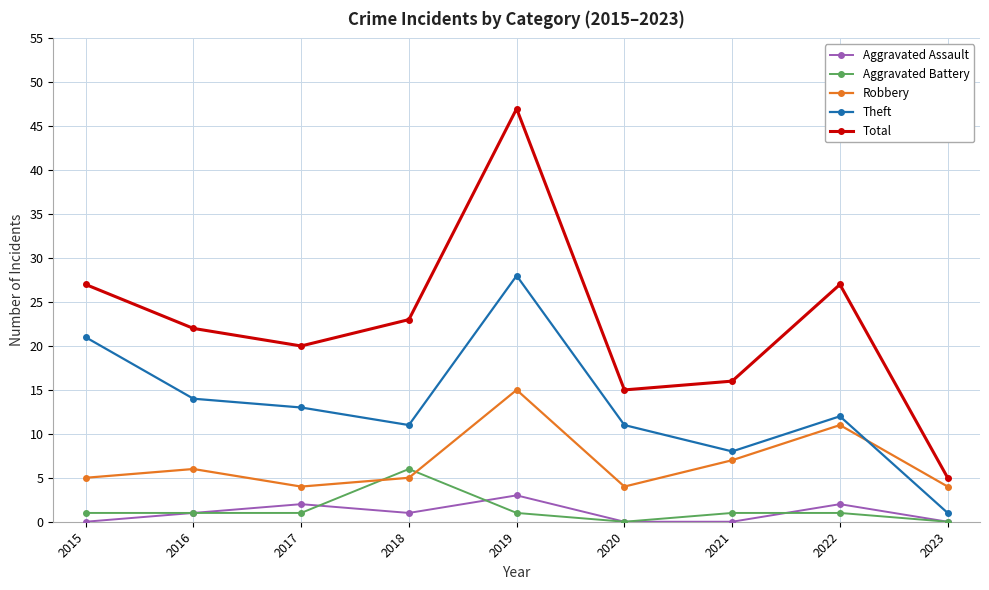

What is the maximum value shown in the chart?

47